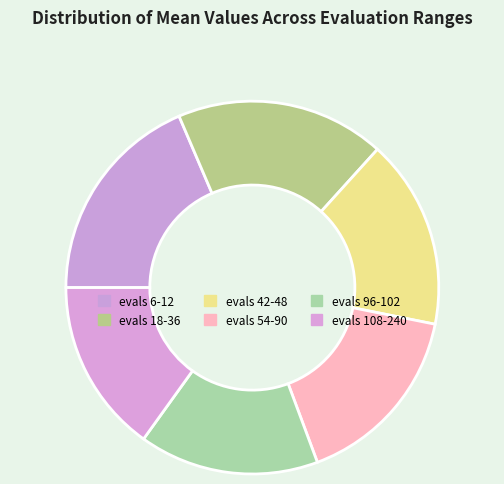

Does any single category account for the majority?

No